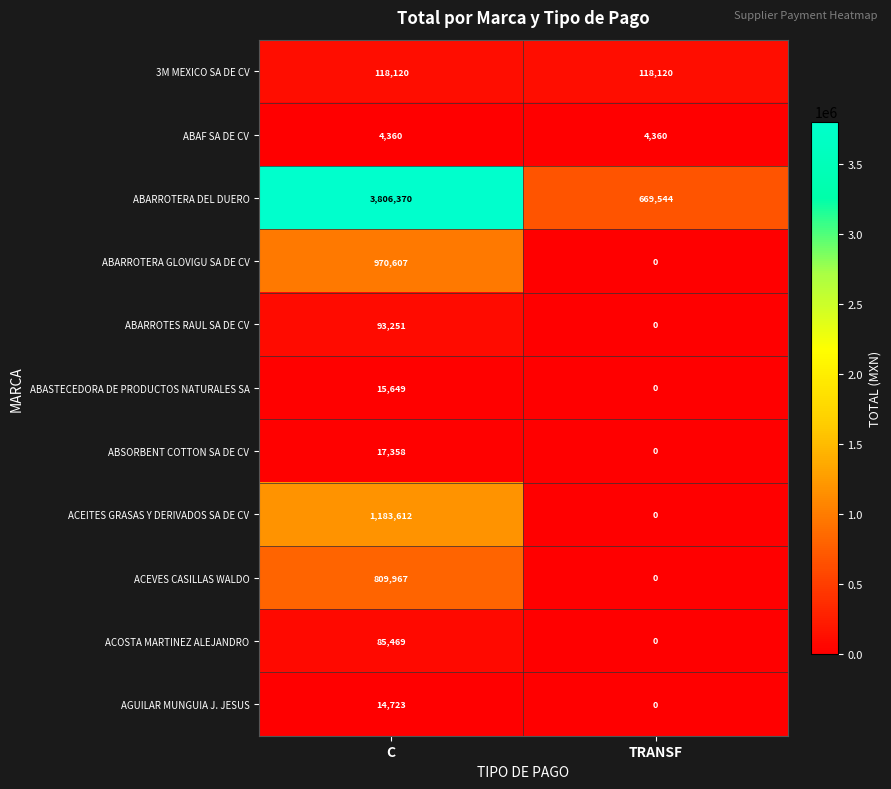

How many data points does each series have?

2